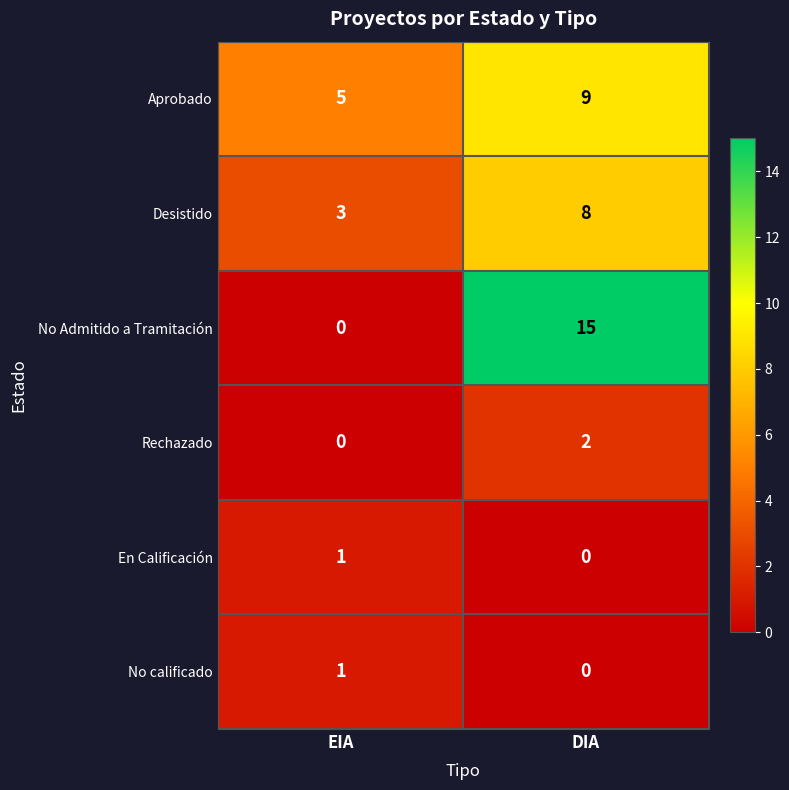

Which label corresponds to the largest value in the chart?

DIA